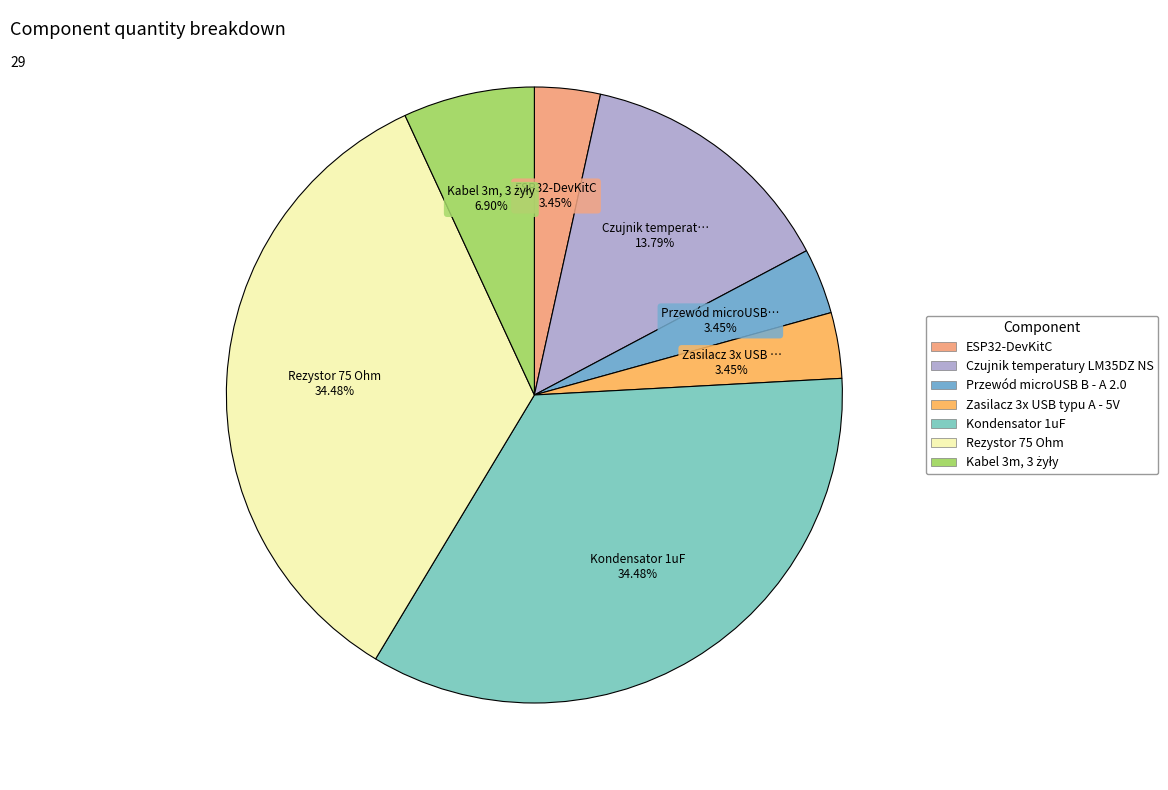

How many segments does this pie chart have?

7